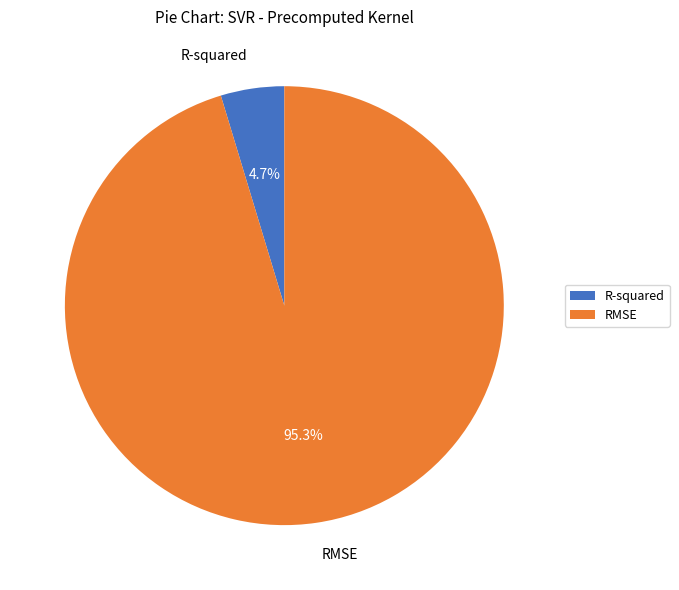

What is the largest slice in the pie chart?

RMSE